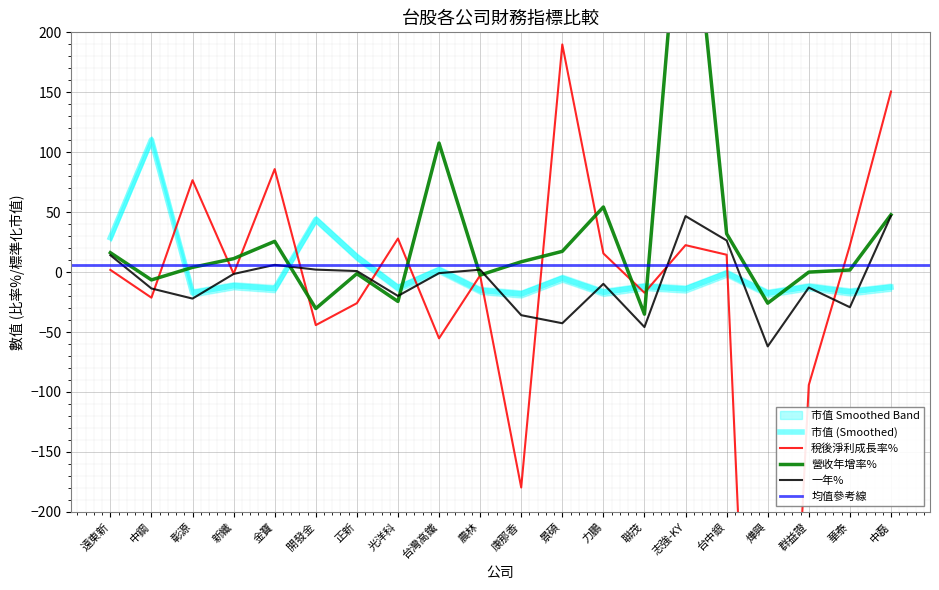

Where does the 營收年增率% series first go above 8?

遠東新